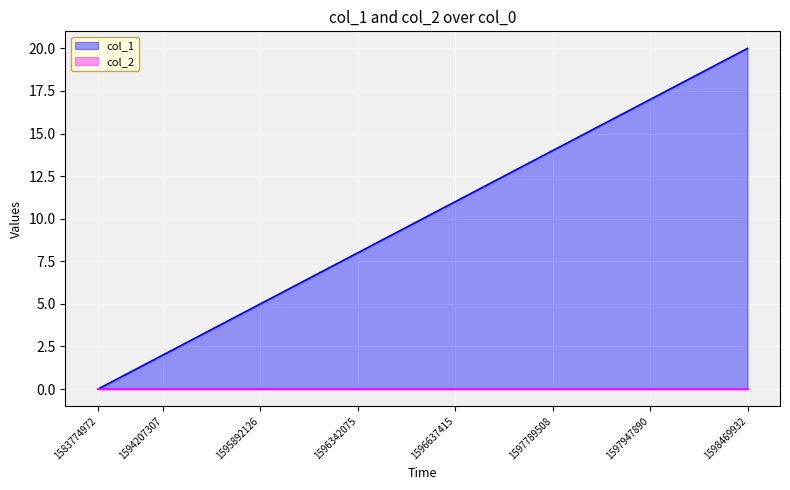

Rank the categories by value from highest to lowest.

1598469932, 1598383498, 1598023623, 1597947890, 1597933573, 1597883074, 1597789508, 1597713924, 1597515783, 1596637415, 1596579791, 1596482536, 1596342075, 1596219821, 1596126157, 1595892126, 1594837384, 1594682614, 1594207307, 1587155299, 1583774972